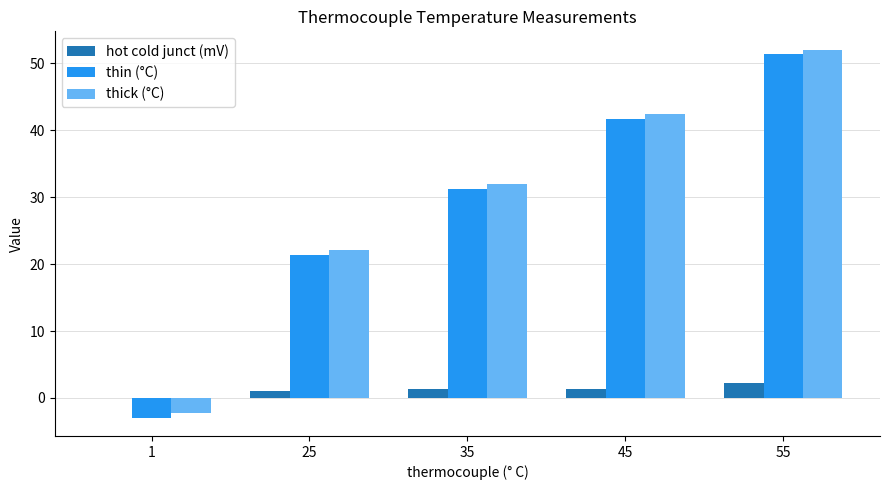

What is the sum of all thin (°C) values?

142.9